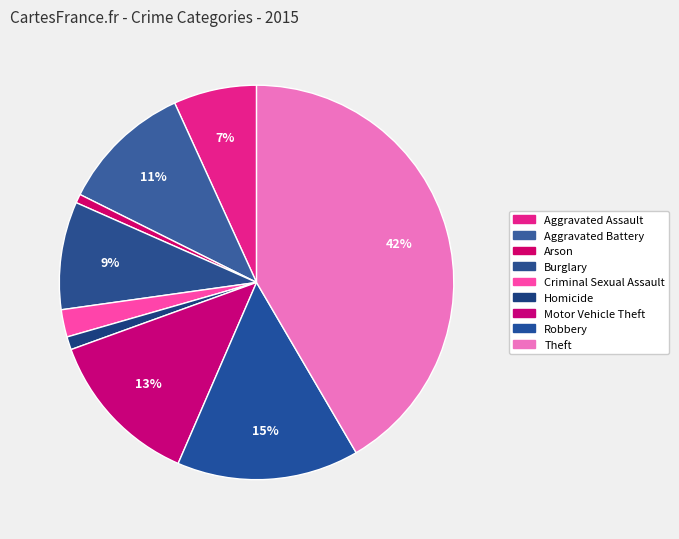

Is it true that Aggravated Assault is 7% of the pie?

True